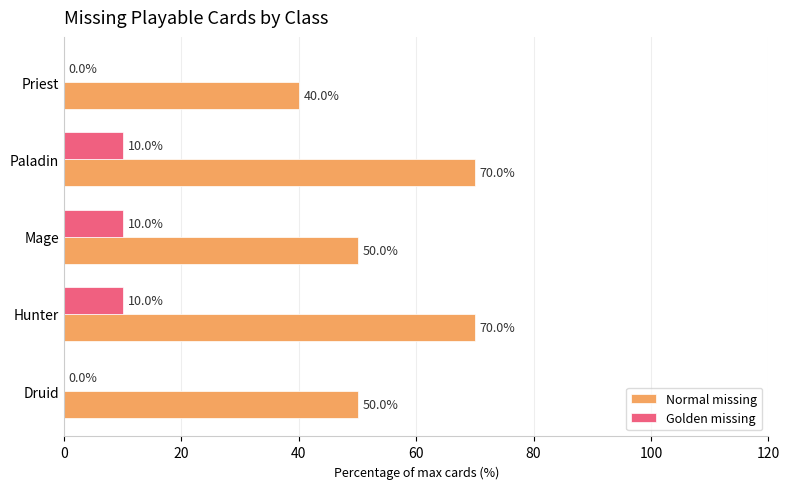

How many Golden missing values are between 0 and 10?

5